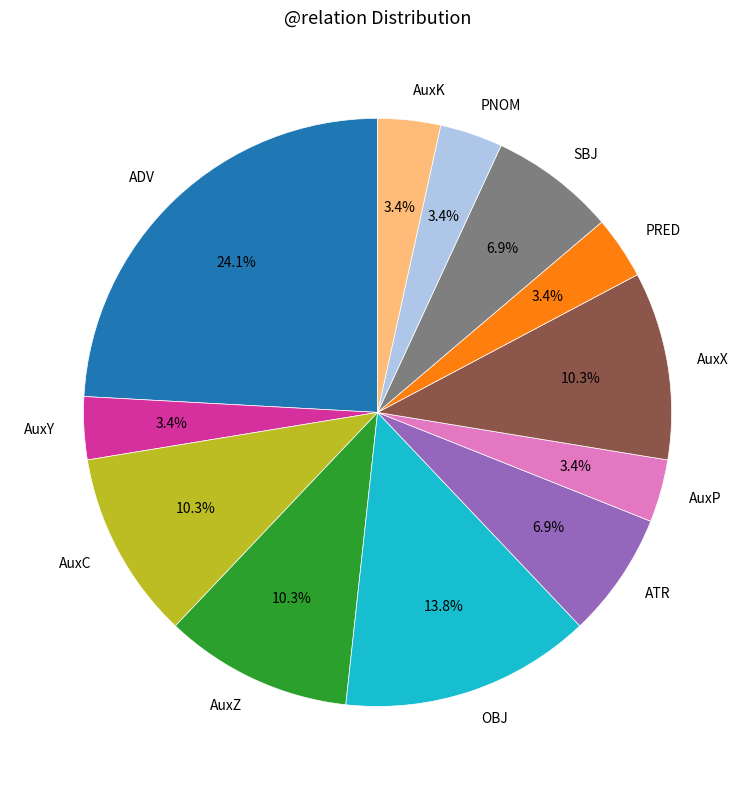

Does any single category account for the majority?

No